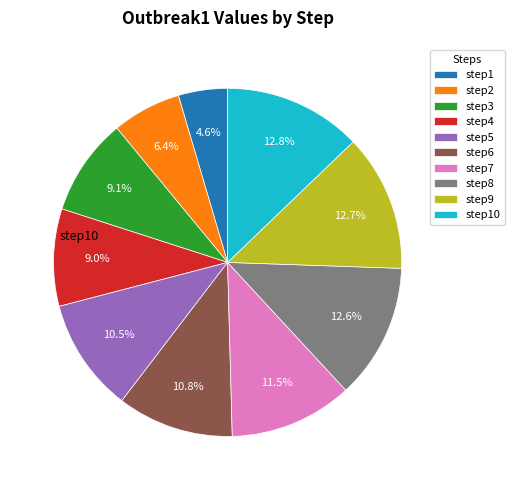

Is the sum of step2 and step6 greater than half?

No